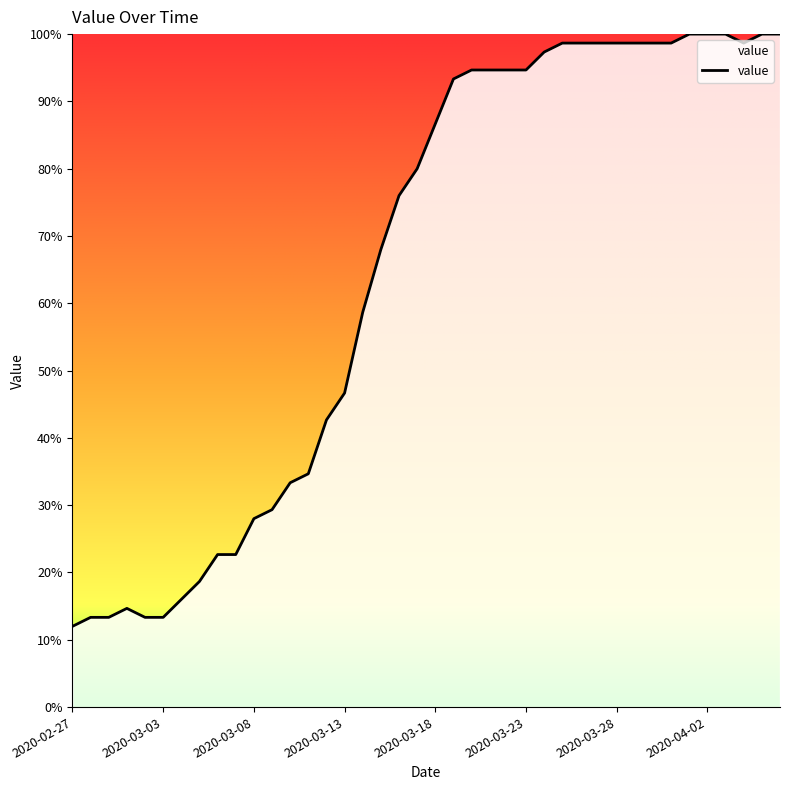

What is the difference between the maximum and minimum values?

88.0